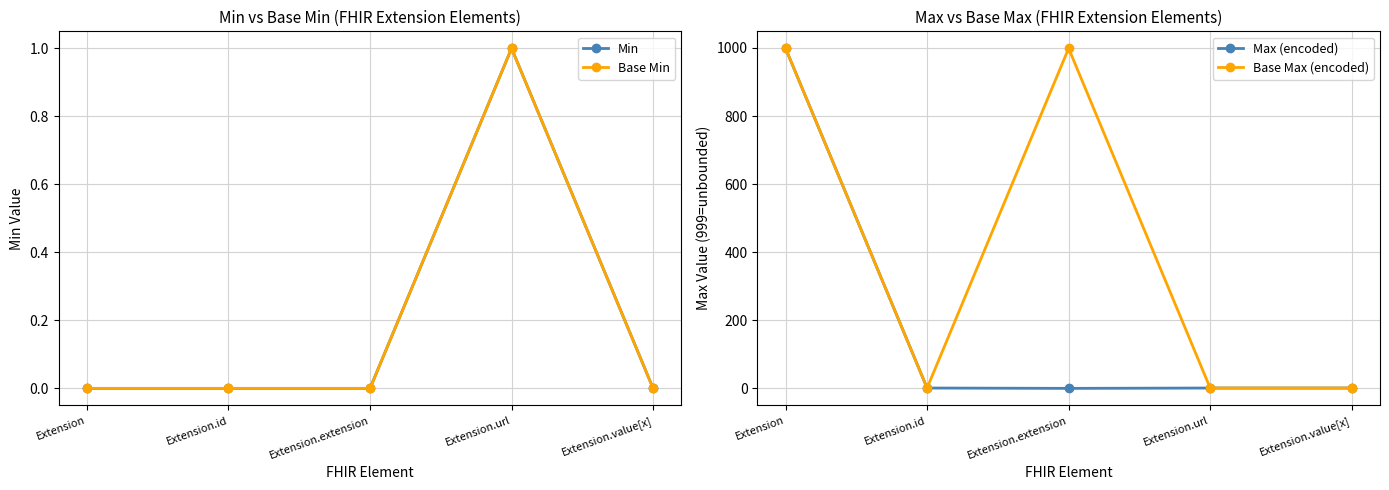

How many Base Min values are between 0 and 1?

5